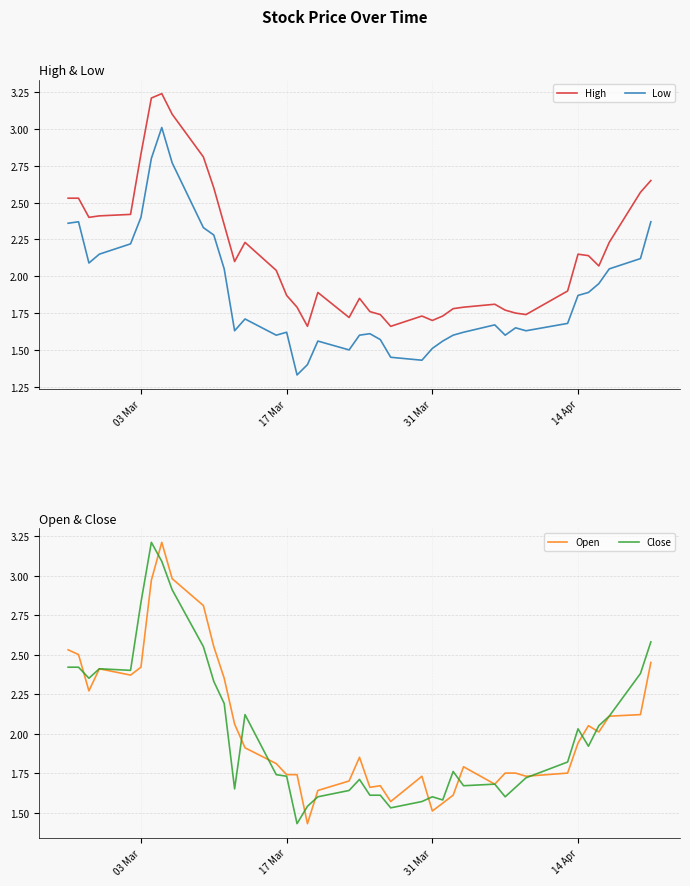

Which series has the largest range (max minus min)?

Open